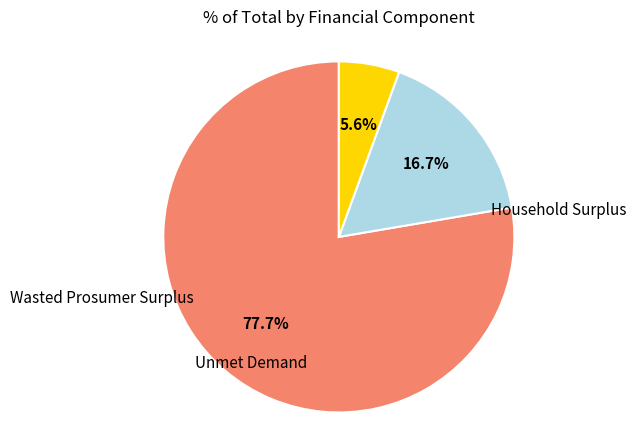

Which slice is the largest?

Household Surplus